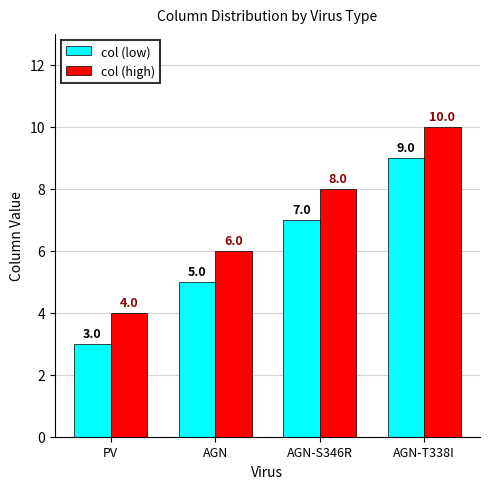

What is the value of the col (high) bar at the 3rd from the left?

8